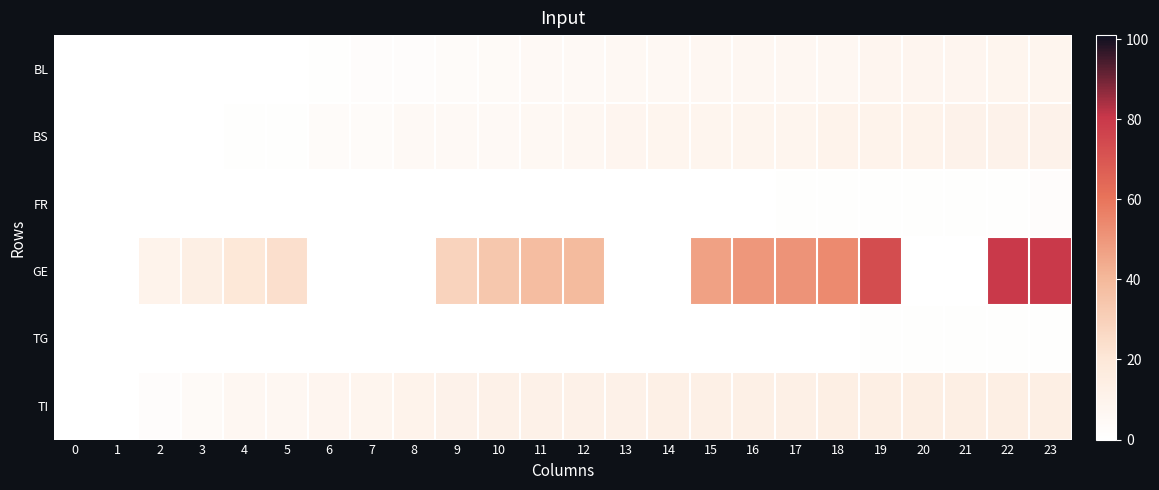

Which has a higher value, 19 or 2?

19